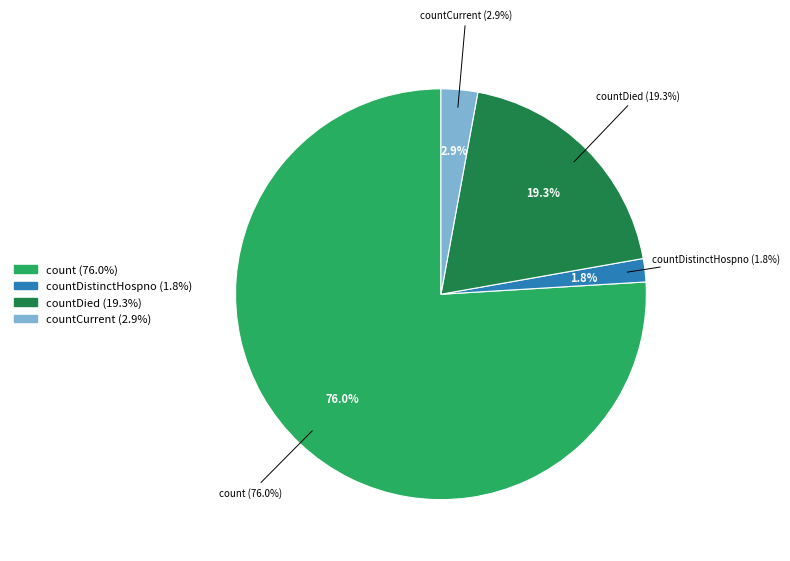

What percentage do countDistinctHospno and countCurrent together represent?

4.7%